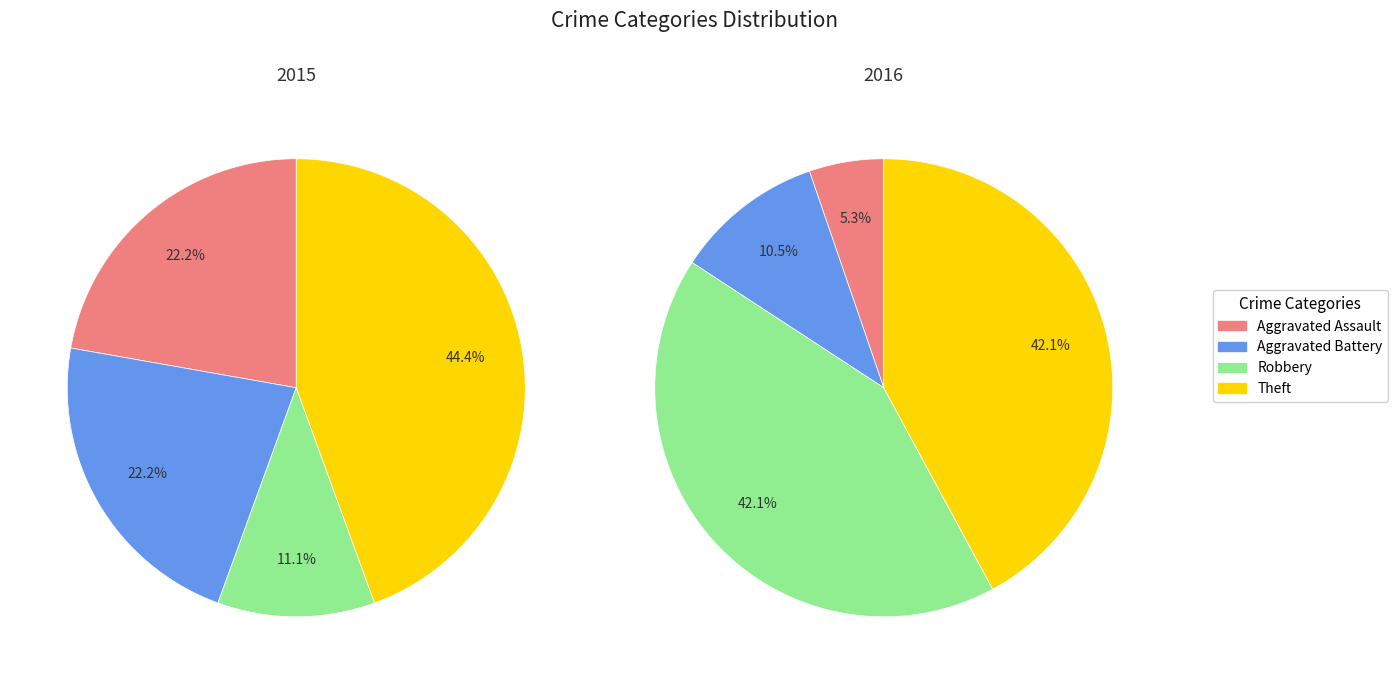

Which series has the widest spread of values?

values_2016